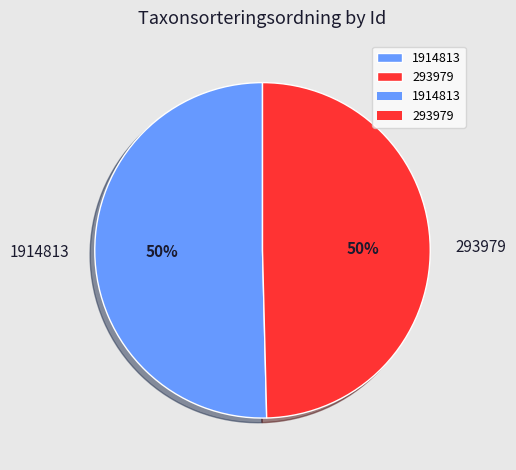

What is the majority slice?

1914813